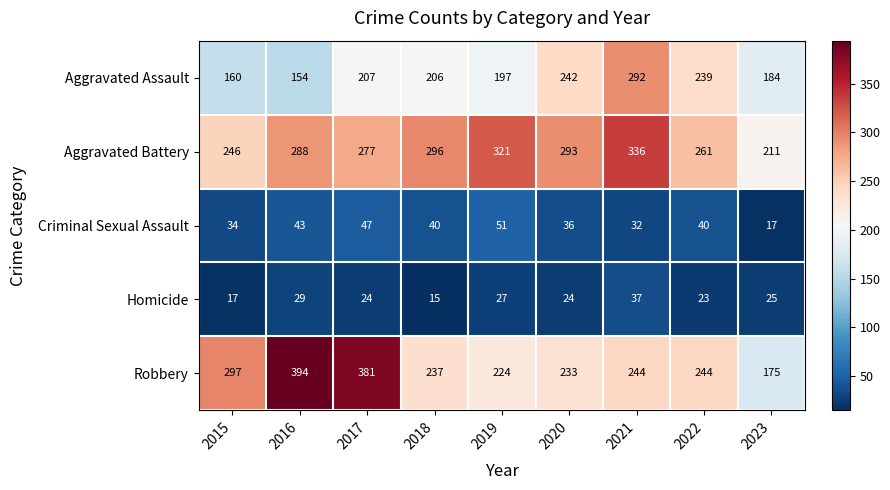

Is the value of Aggravated Battery at 2023 greater than the value of Aggravated Assault at 2019?

Yes